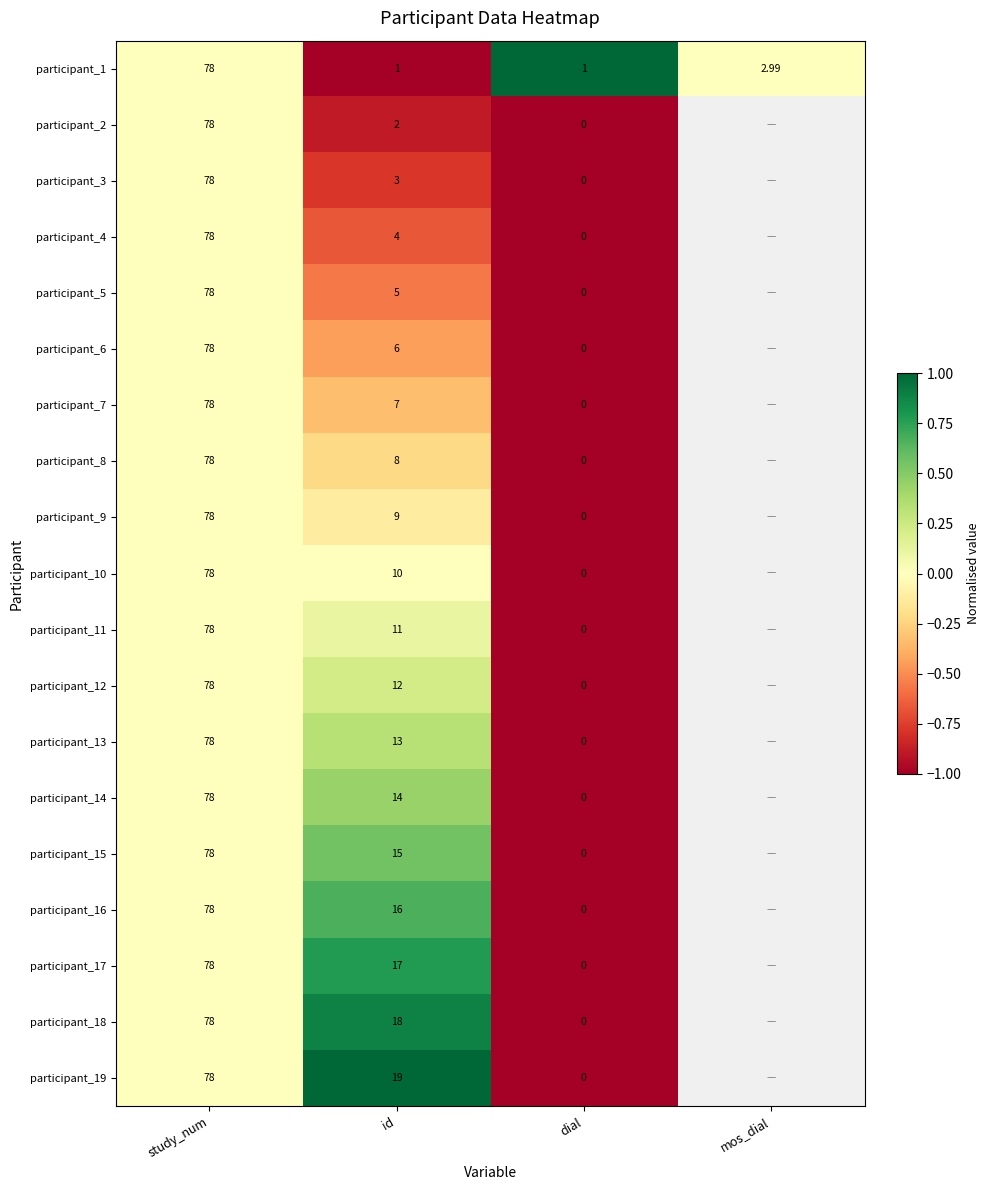

Is the value of participant_18 at id greater than the value of participant_5 at study_num?

No